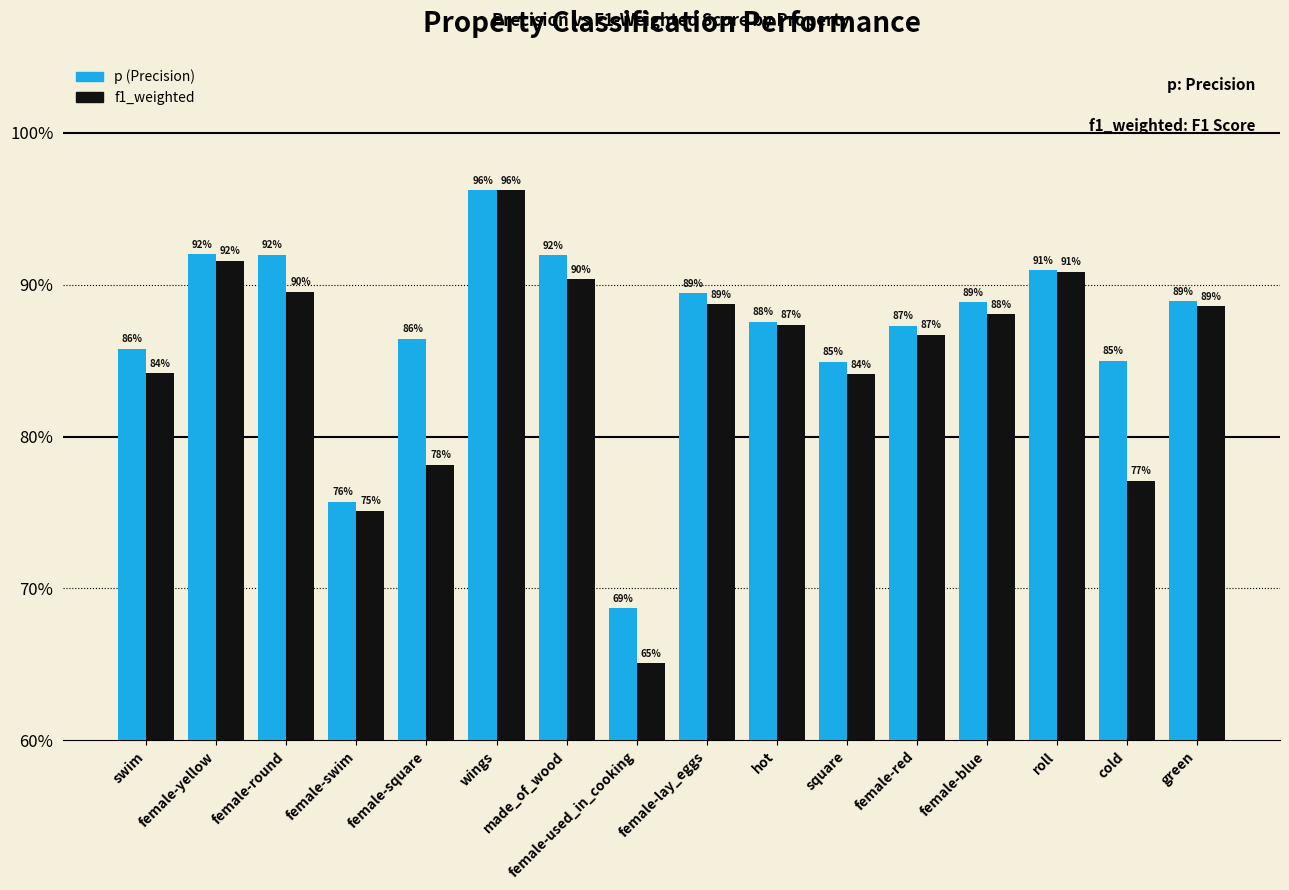

What are all the series names shown in the legend?

p (Precision), f1_weighted